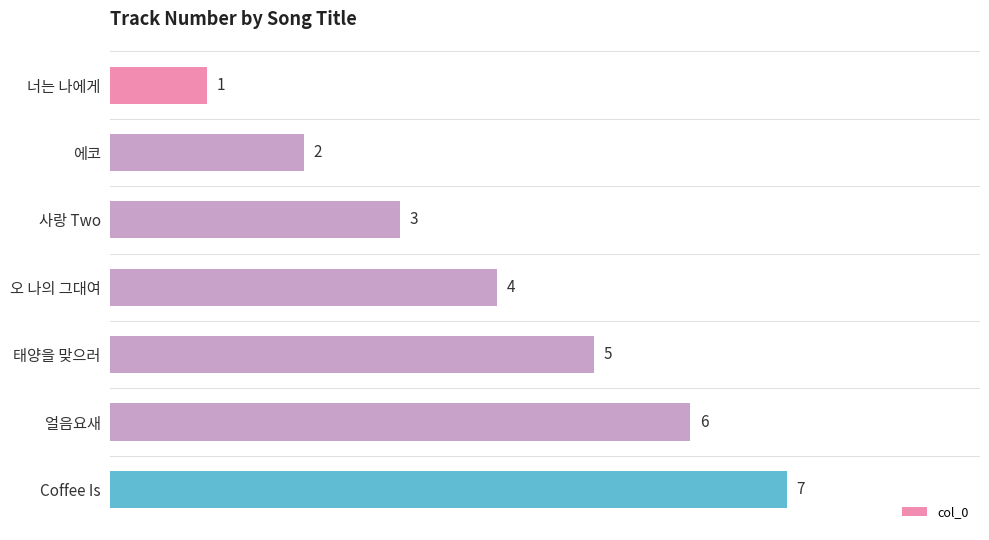

Does the chart contain stacked bars?

No